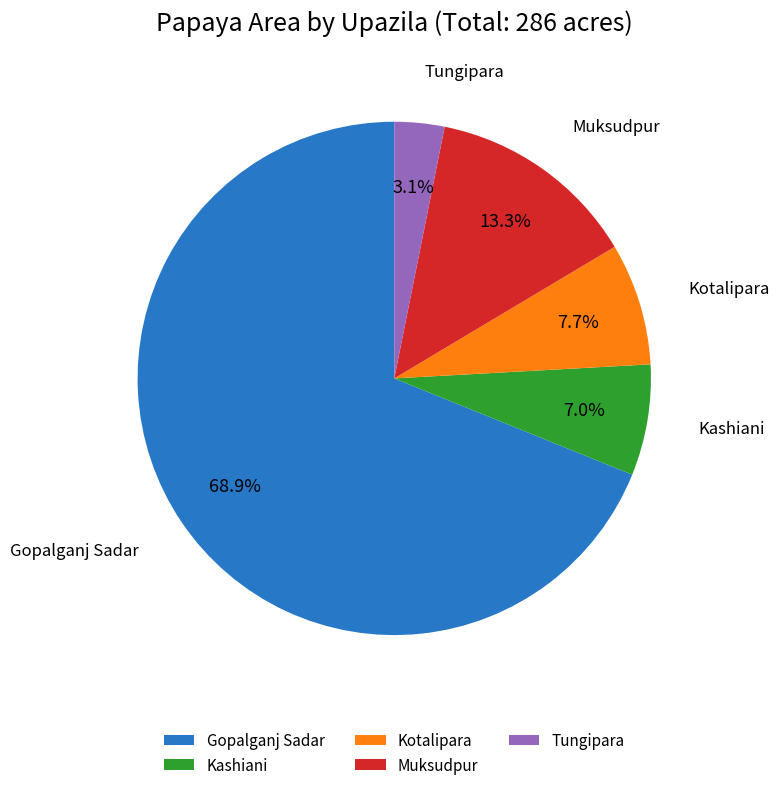

Which has a higher value, Kotalipara or Kashiani?

Kotalipara